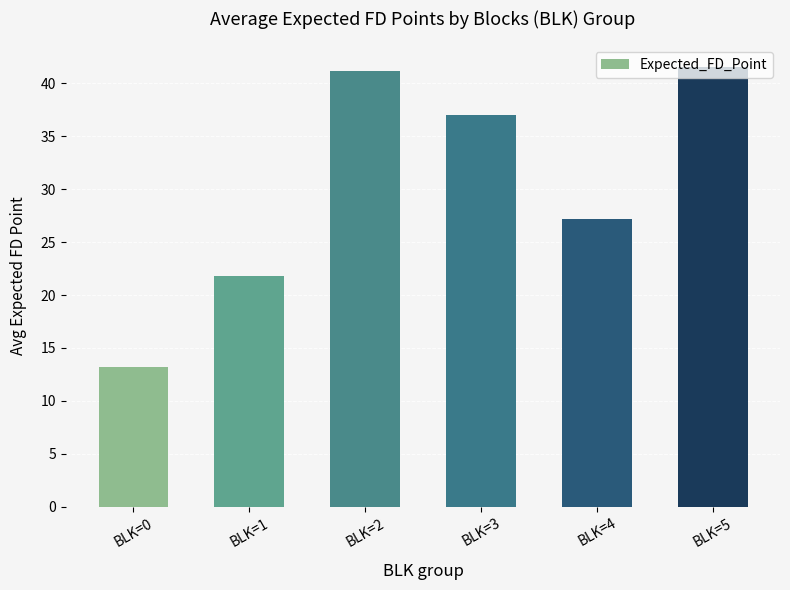

Where does the data first go above 36?

BLK=2